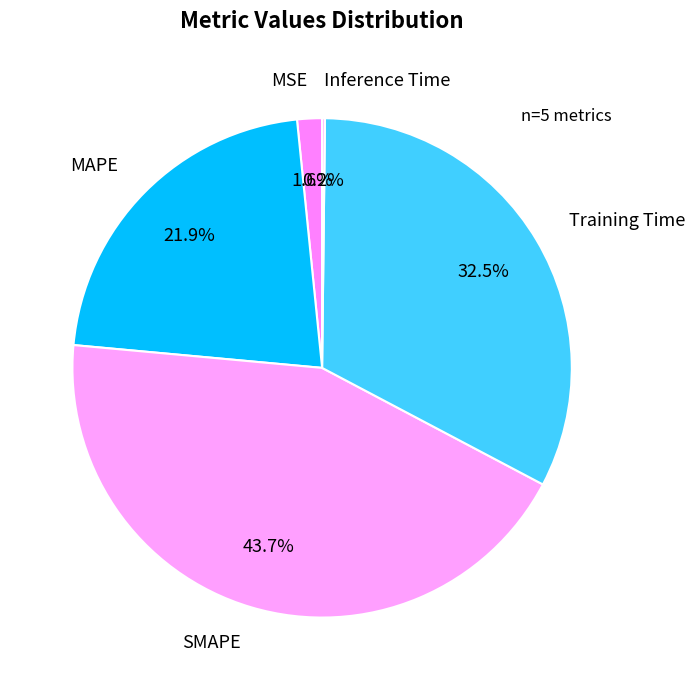

Between SMAPE and MSE, which is larger?

SMAPE